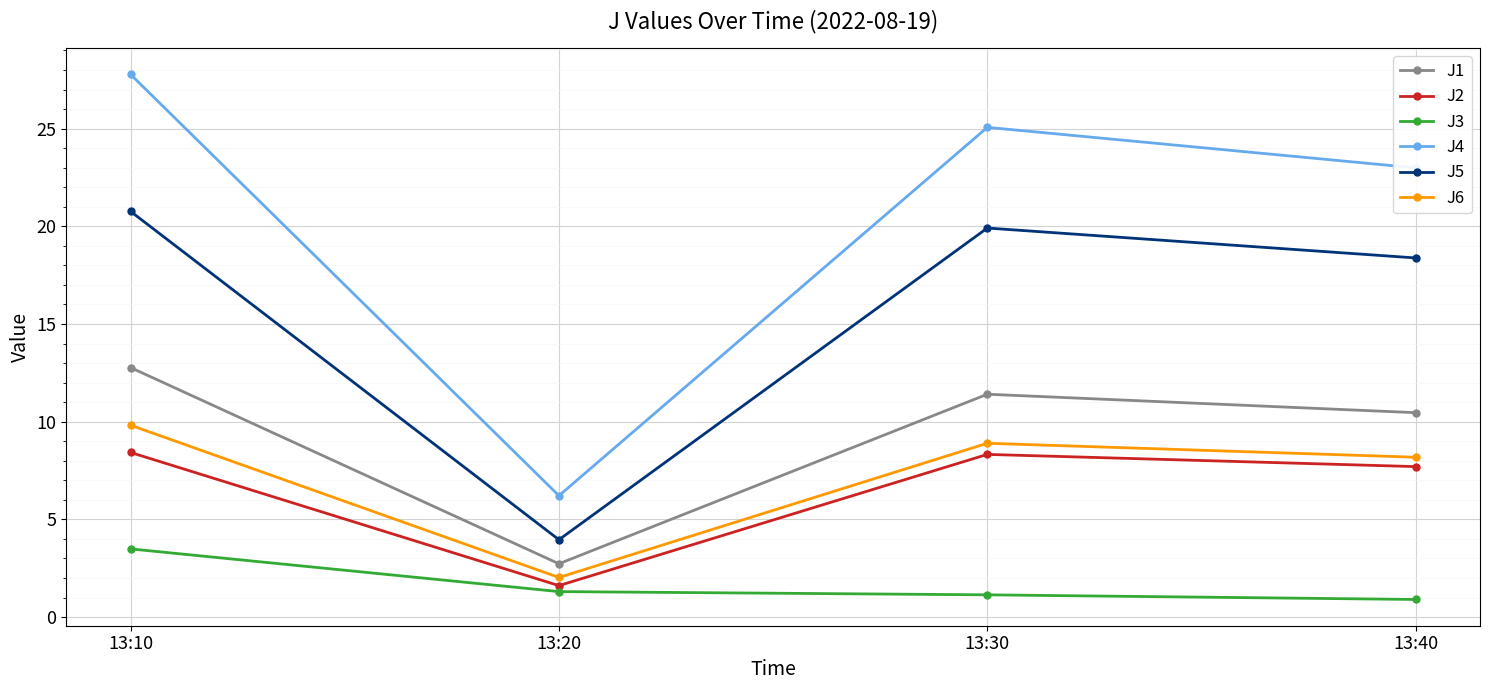

Where is the first local minimum for J4?

13:20